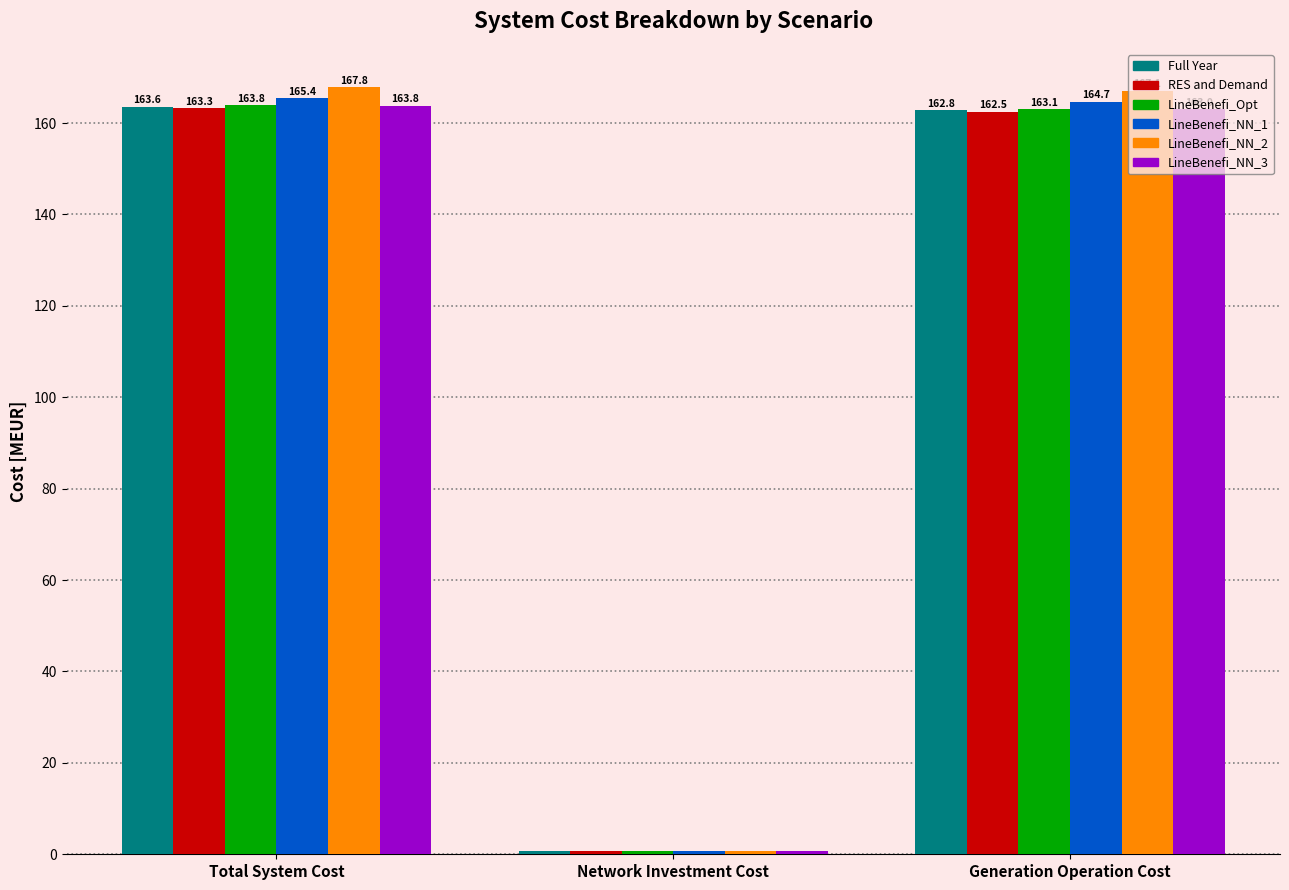

How many categories are shown in the chart?

3